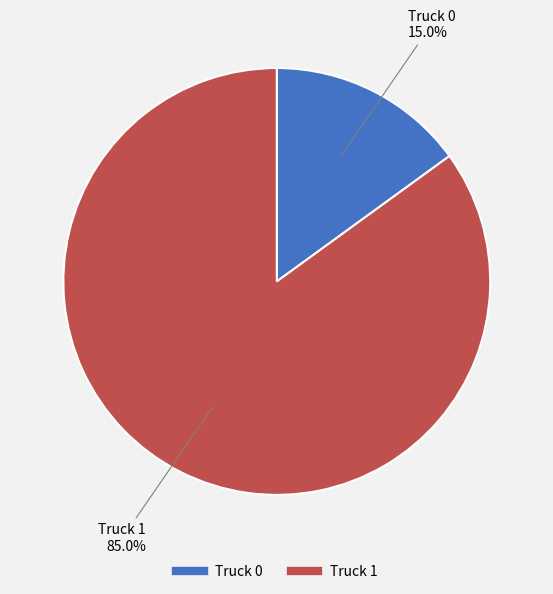

To the nearest percent, what portion does Truck 1 represent?

85%